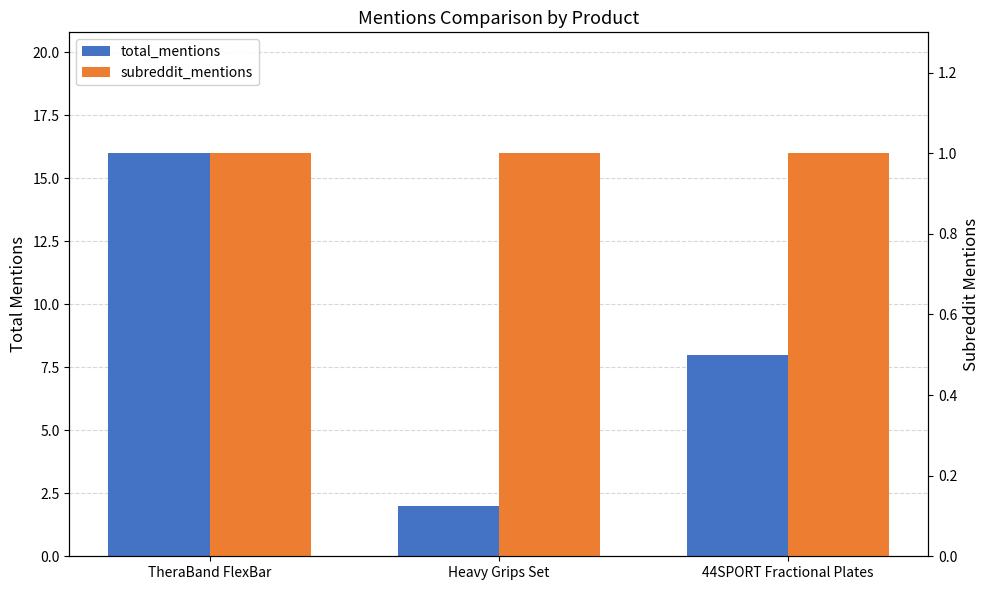

What is the value of the subreddit_mentions bar at the 1st from the left?

1